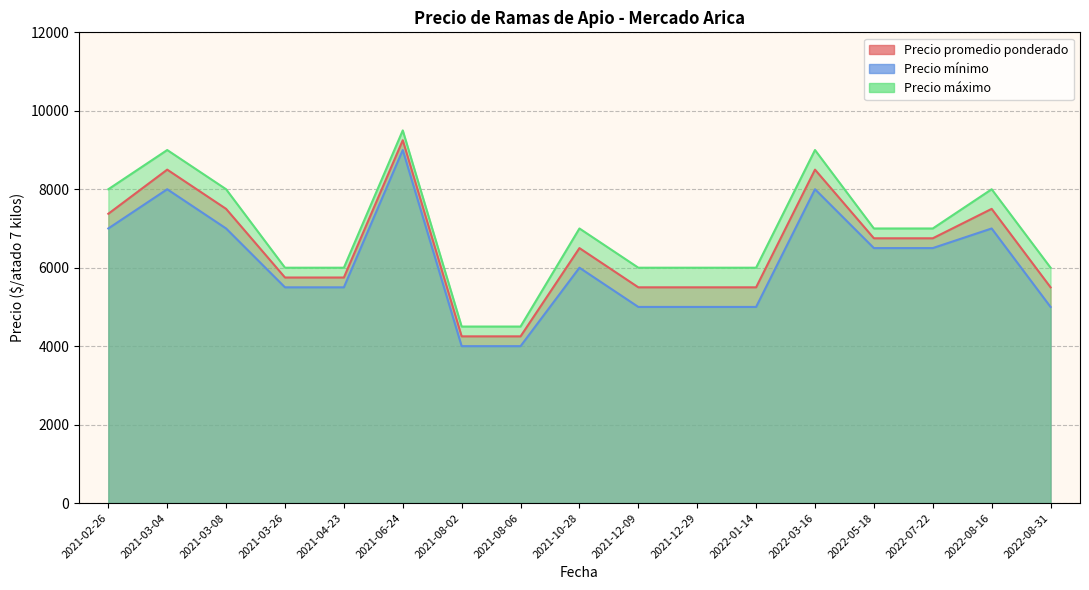

True or false: Precio promedio ponderado and Precio mínimo cross at least once.

False